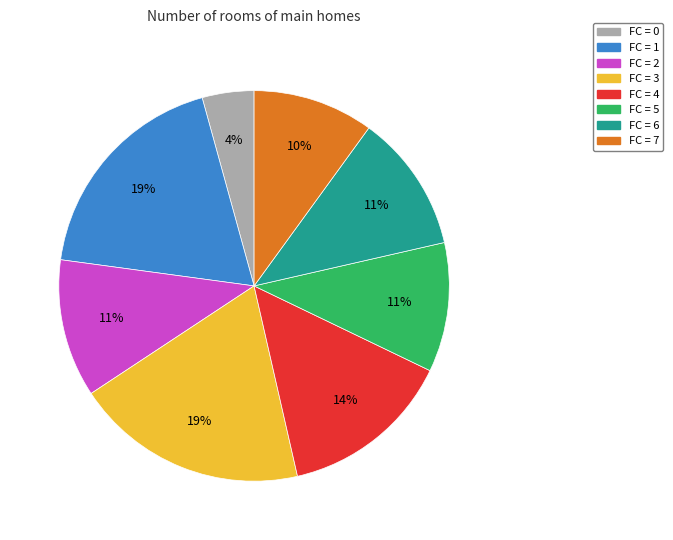

Is there a majority slice in this chart?

No